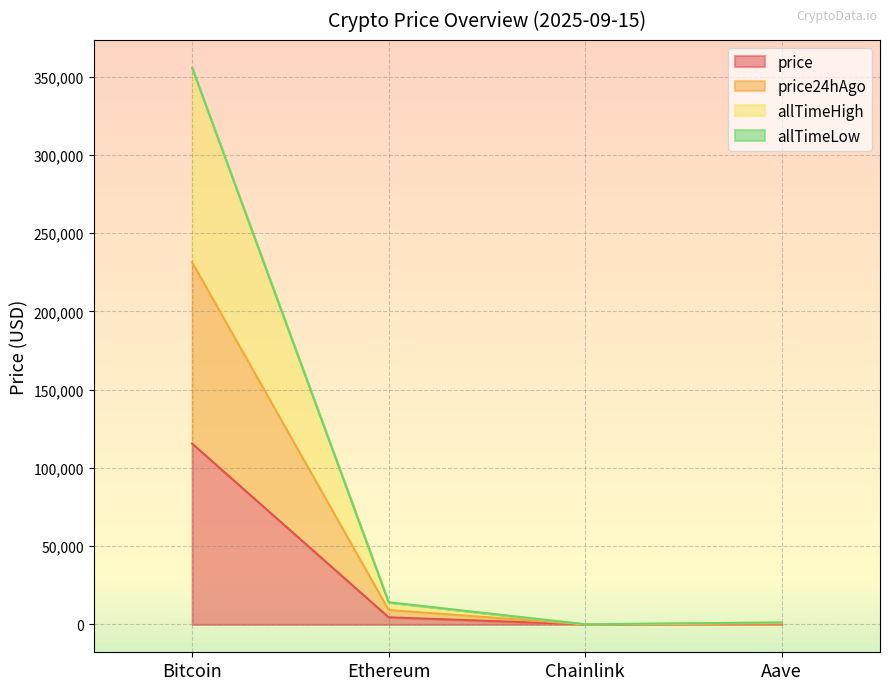

What is the label of the 1st point from the right?

Aave